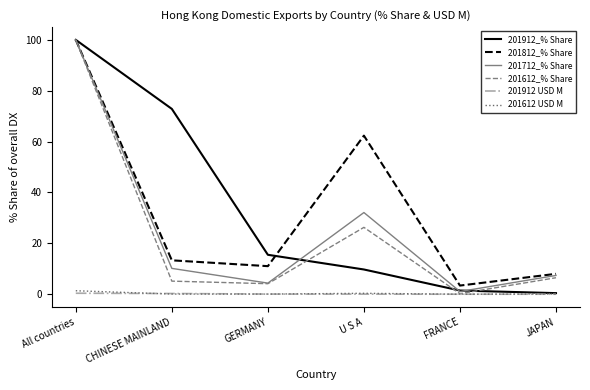

The 201812_% Share series shows 18.4 at GERMANY. True or false?

False